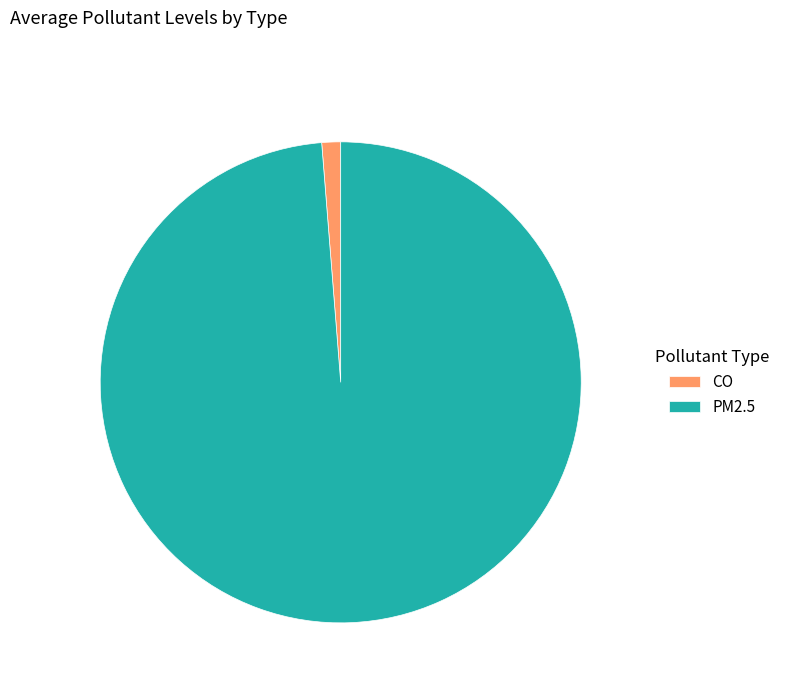

Which has a higher value, PM2.5 or CO?

PM2.5